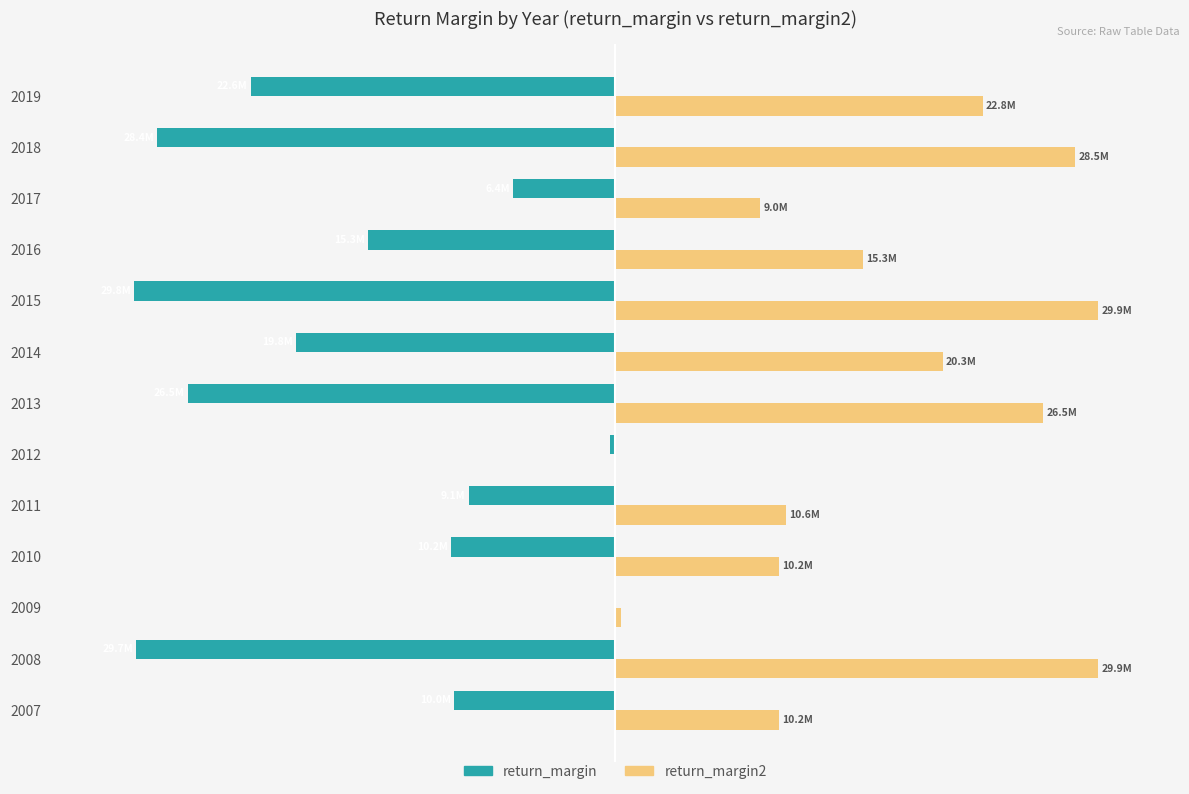

What are all the series names shown in the legend?

return_margin, return_margin2